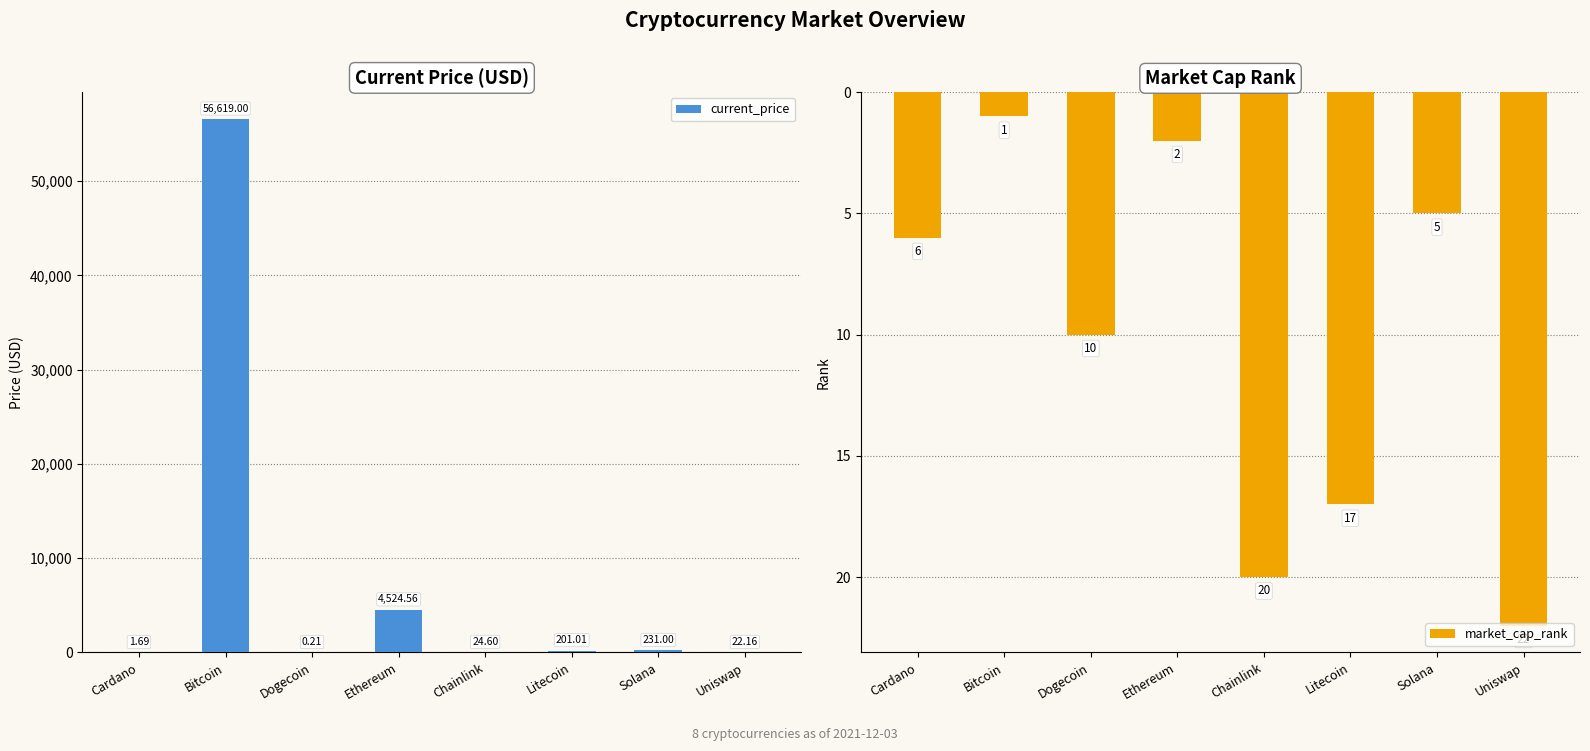

What is the sum of all market_cap_rank values?

83